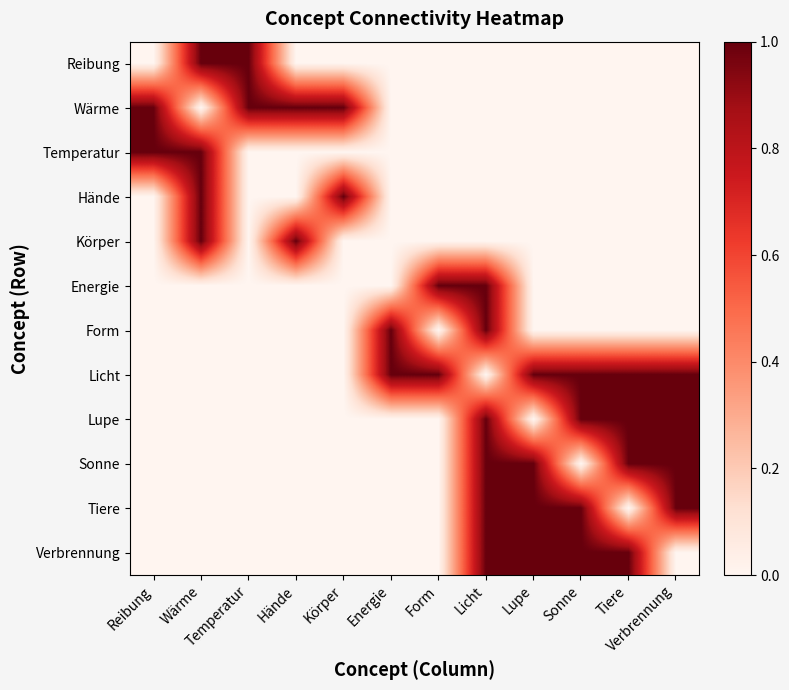

What is the spread (max minus min) of values at Energie?

1